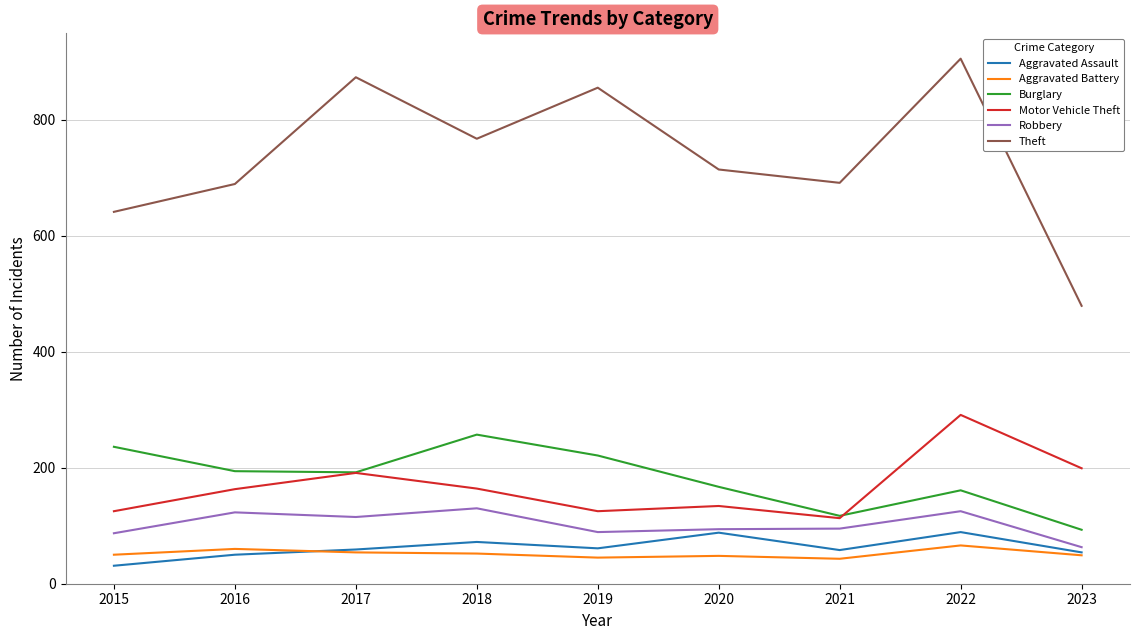

What is the approximate value of Aggravated Battery at 2019, to the nearest 5?

45